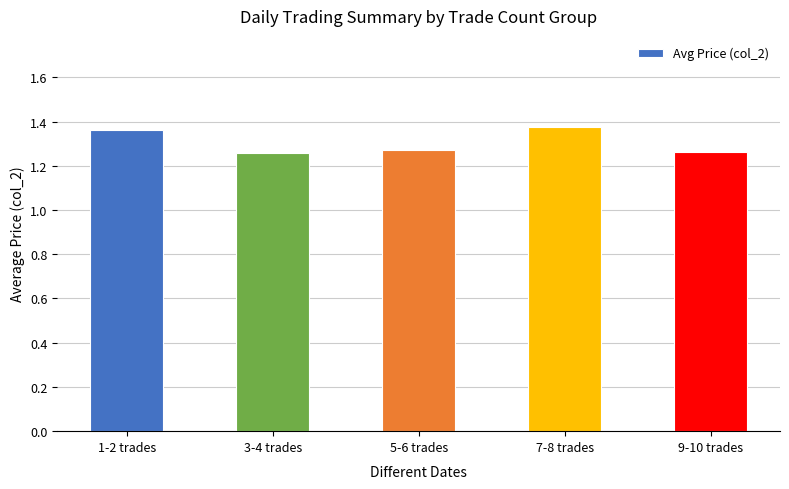

Are the bars horizontal?

No